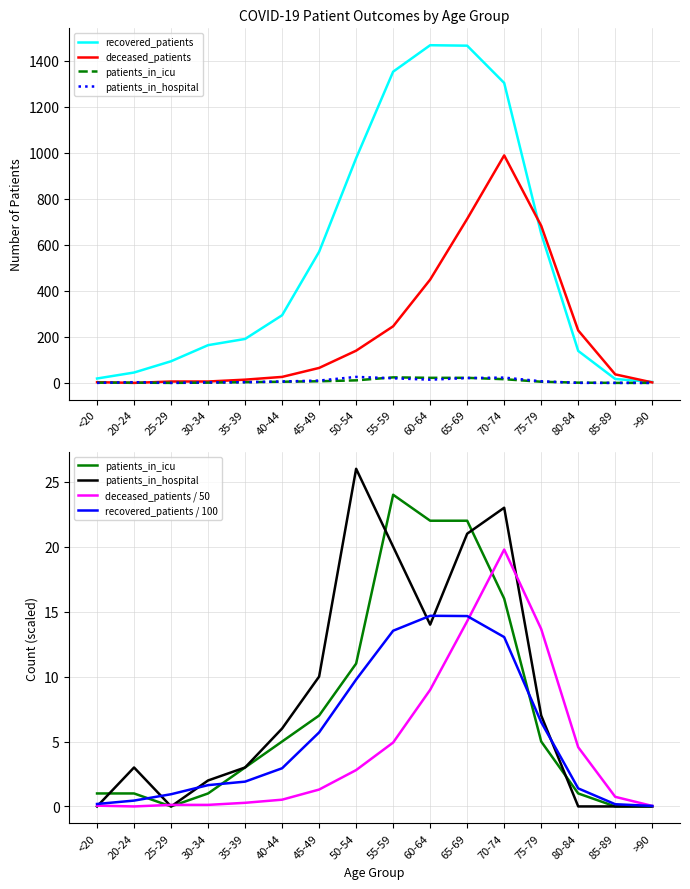

Which series has the widest spread of values?

recovered_patients